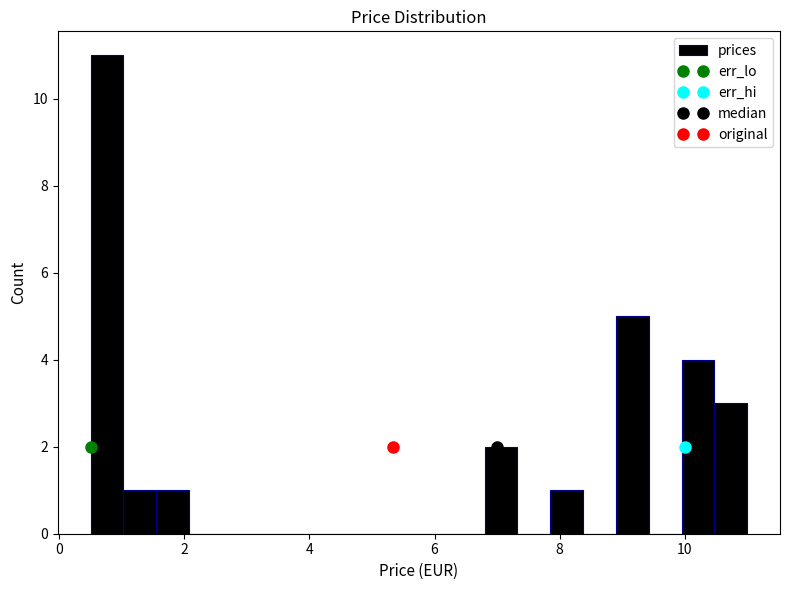

Read against the x-axis, roughly where is the centre of the tallest bar?

0.8